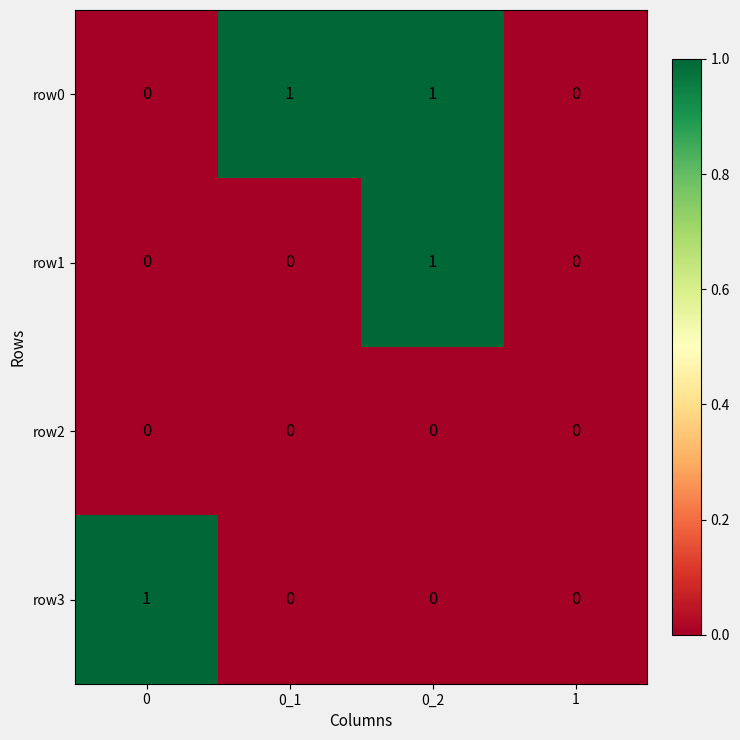

True or false: row0 has a value of 0 at 0.

True